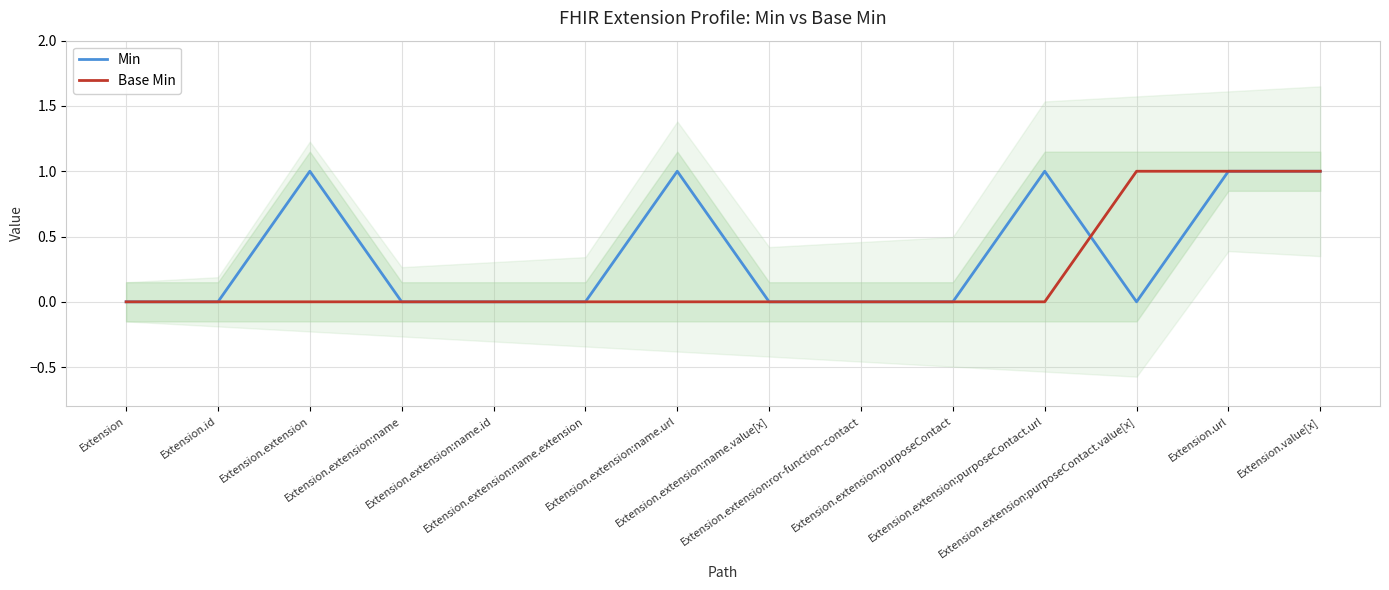

Reading left to right, transcribe all the data shown in this chart.

Min: 0	0	1	0	0	0	1	0	0	0	1	0	1	1
Base Min: 0	0	0	0	0	0	0	0	0	0	0	1	1	1